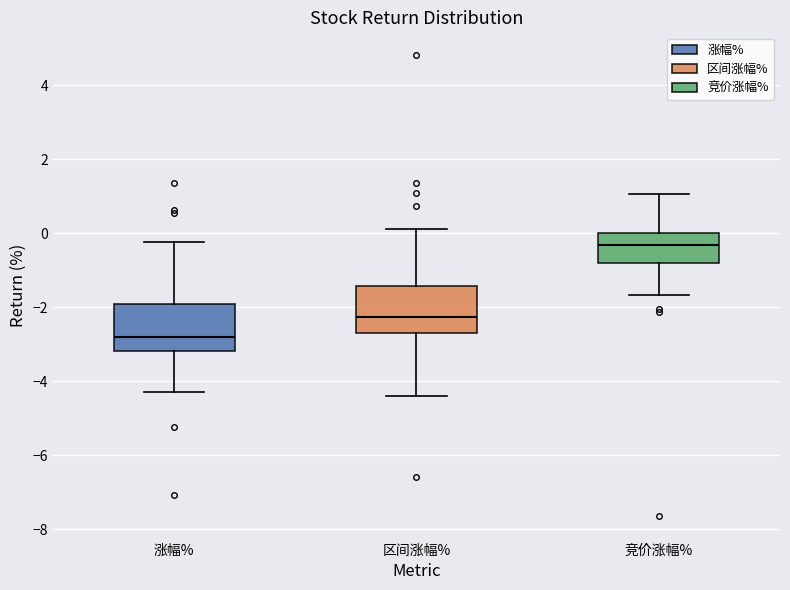

Reading left to right, transcribe this box plot: for each box, give where its median line is, the range the box spans, and where its two whiskers end, as read against the y-axis. The values are not printed on the chart, so give them approximately, as read against the axis.

涨幅%: median -2.8, box -3.2 to -2.0, whiskers -4.2 to -0.2
区间涨幅%: median -2.2, box -2.8 to -1.4, whiskers -4.4 to 0.2
竞价涨幅%: median -0.4, box -0.8 to 0.0, whiskers -1.6 to 1.0